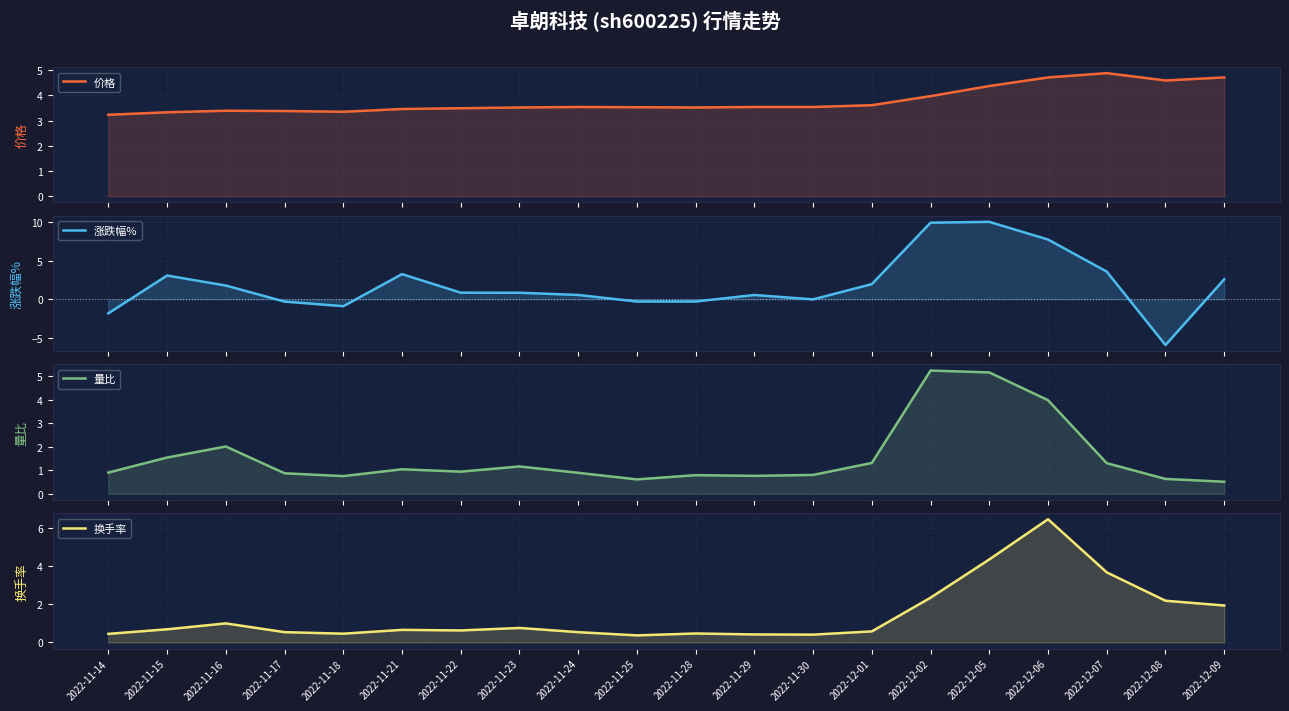

Reading right to left, what are all the values shown in this chart?

价格: 4.7	4.6	4.9	4.7	4.4	4.0	3.6	3.5	3.5	3.5	3.5	3.5	3.5	3.5	3.5	3.4	3.4	3.4	3.3	3.2
涨跌幅%: 2.6	-5.9	3.6	7.8	10.1	10.0	2.0	0.0	0.6	-0.3	-0.3	0.6	0.9	0.9	3.3	-0.9	-0.3	1.8	3.1	-1.8
量比: 0.5	0.6	1.3	4.0	5.2	5.2	1.3	0.8	0.8	0.8	0.6	0.9	1.2	0.9	1.0	0.8	0.9	2.0	1.5	0.9
换手率: 1.9	2.2	3.7	6.5	4.4	2.4	0.6	0.4	0.4	0.5	0.4	0.5	0.8	0.6	0.7	0.5	0.5	1.0	0.7	0.5